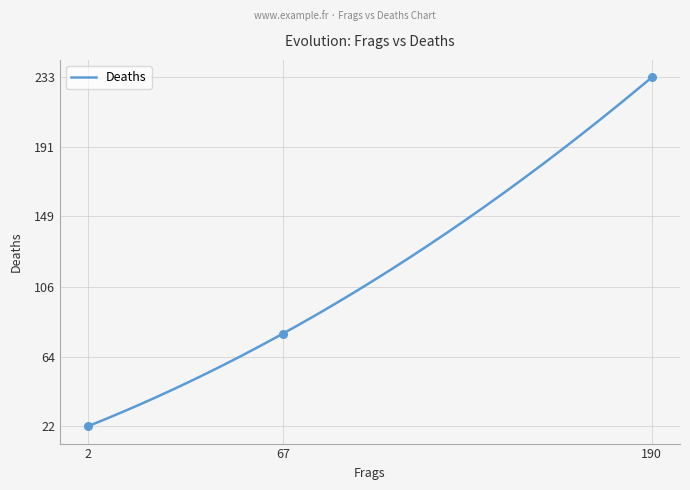

Approximately how many times larger is the value at 190 compared to 2?

10.6